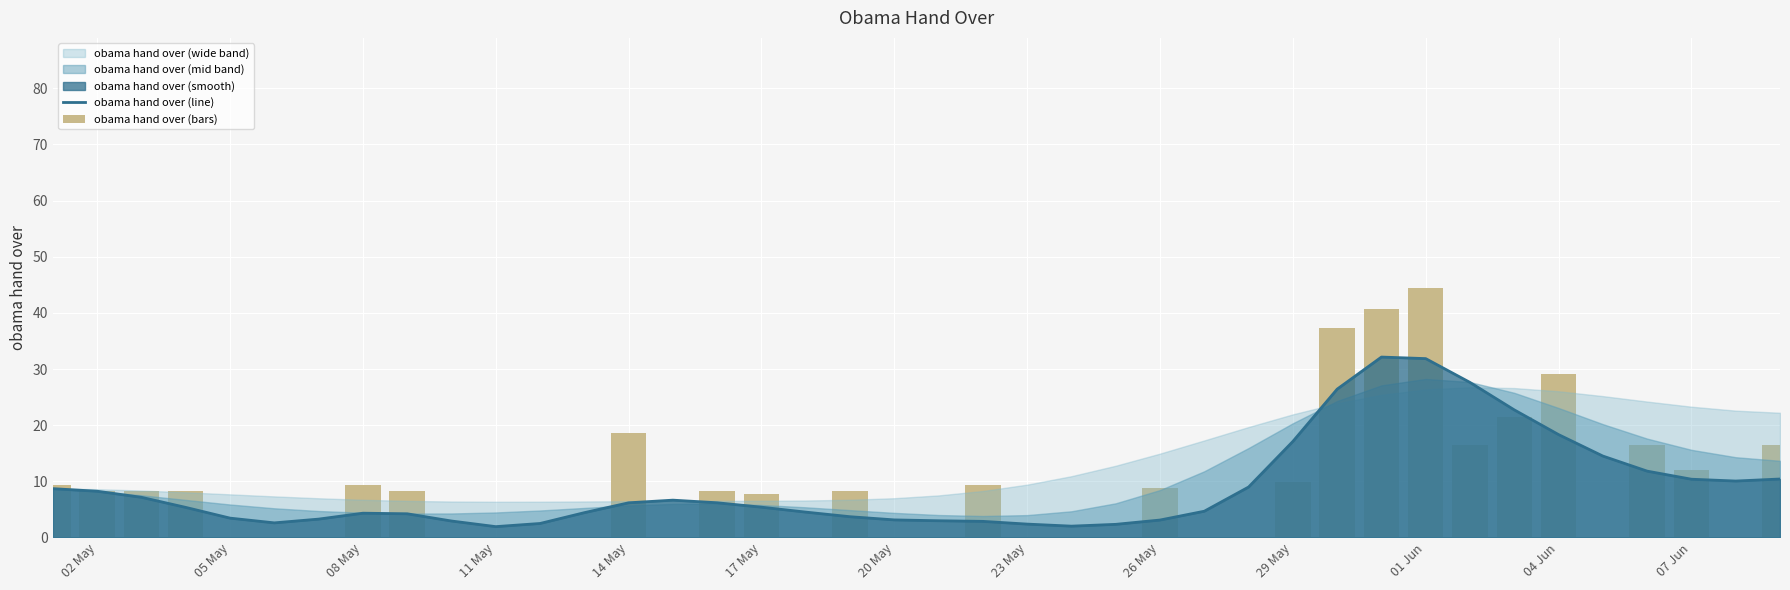

Is the value of obama hand over (line) at 25 greater than the value of obama hand over (bars) at 18?

No